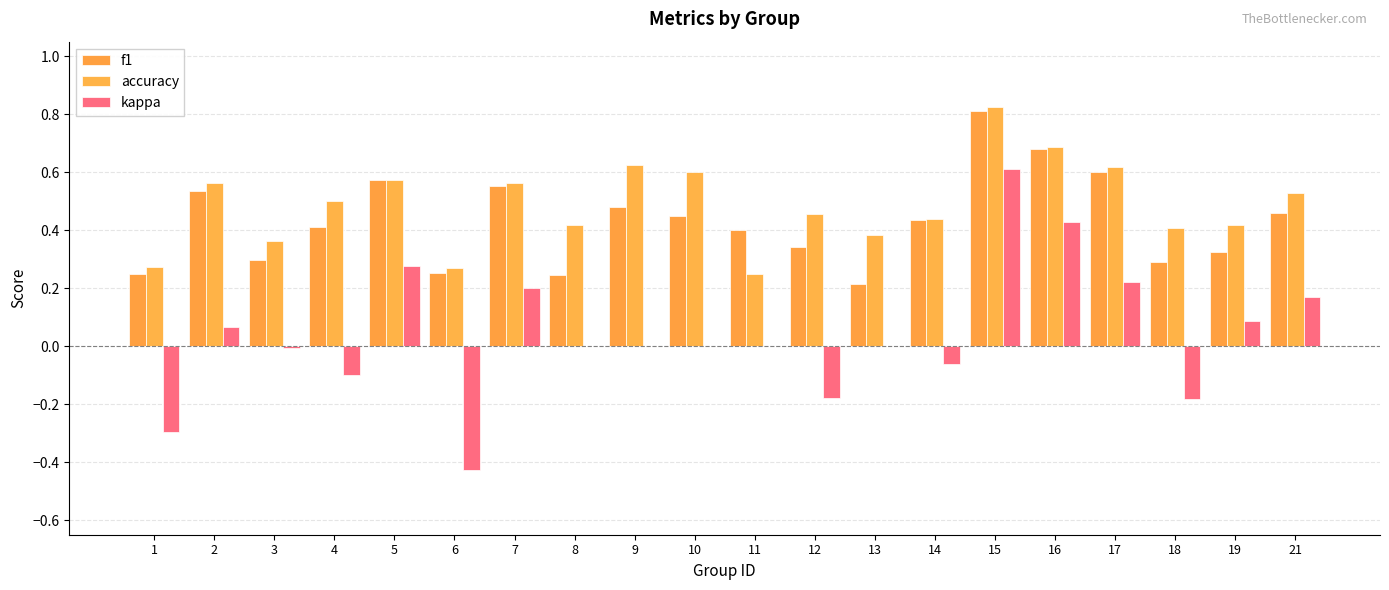

How many data points does each series have?

20